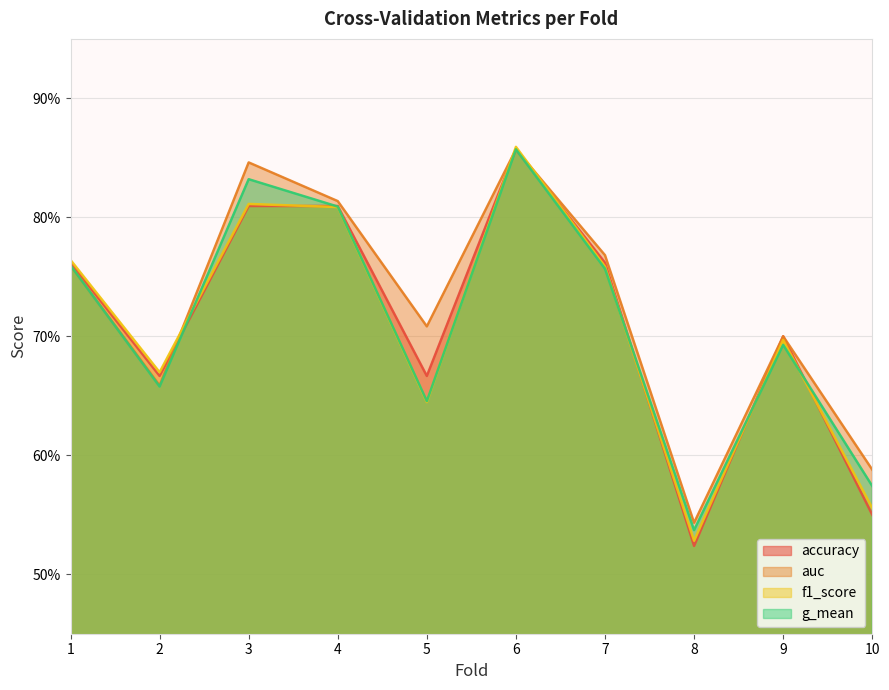

Read the f1_score value at 8.

0.5